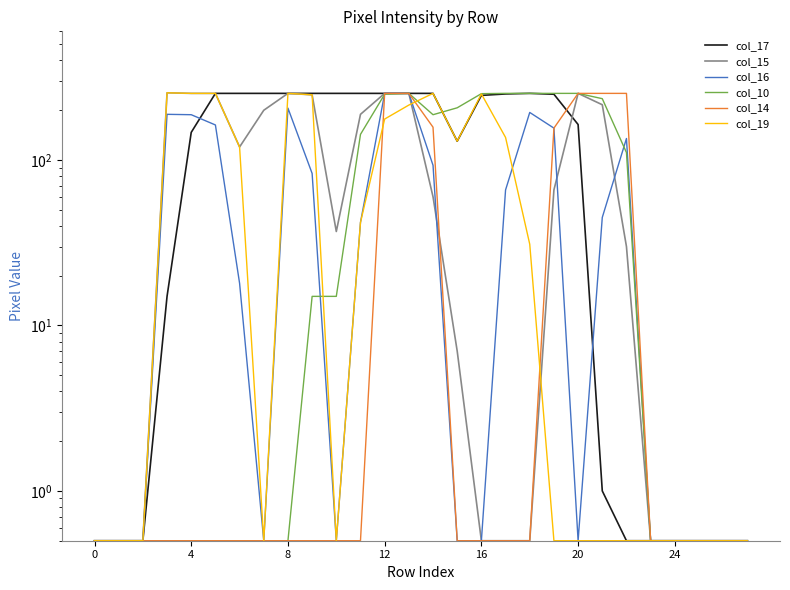

How many data points does each series have?

28